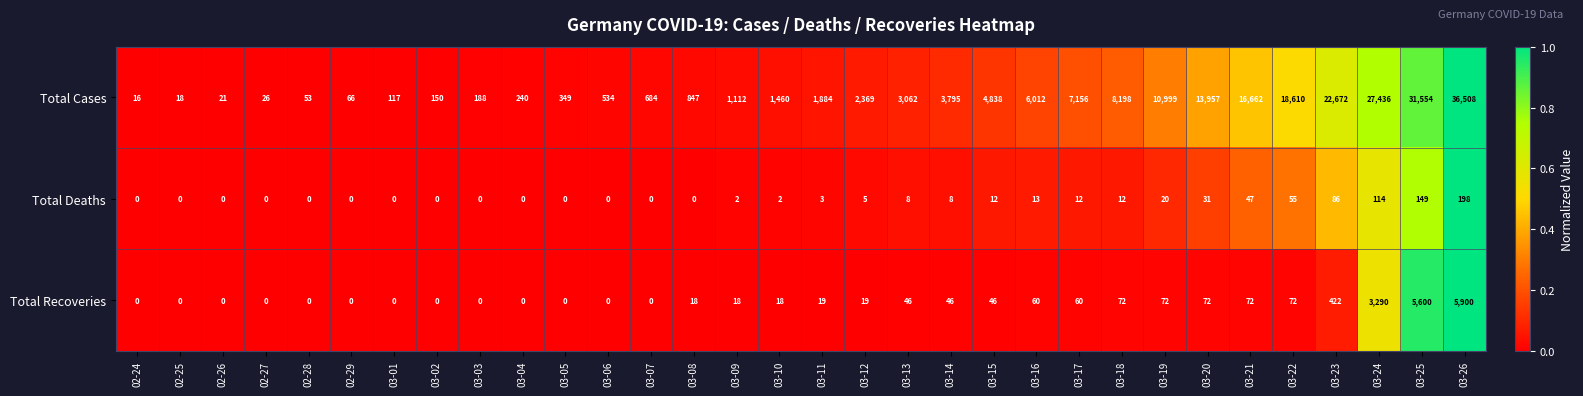

What is the maximum value shown in the chart?

36508